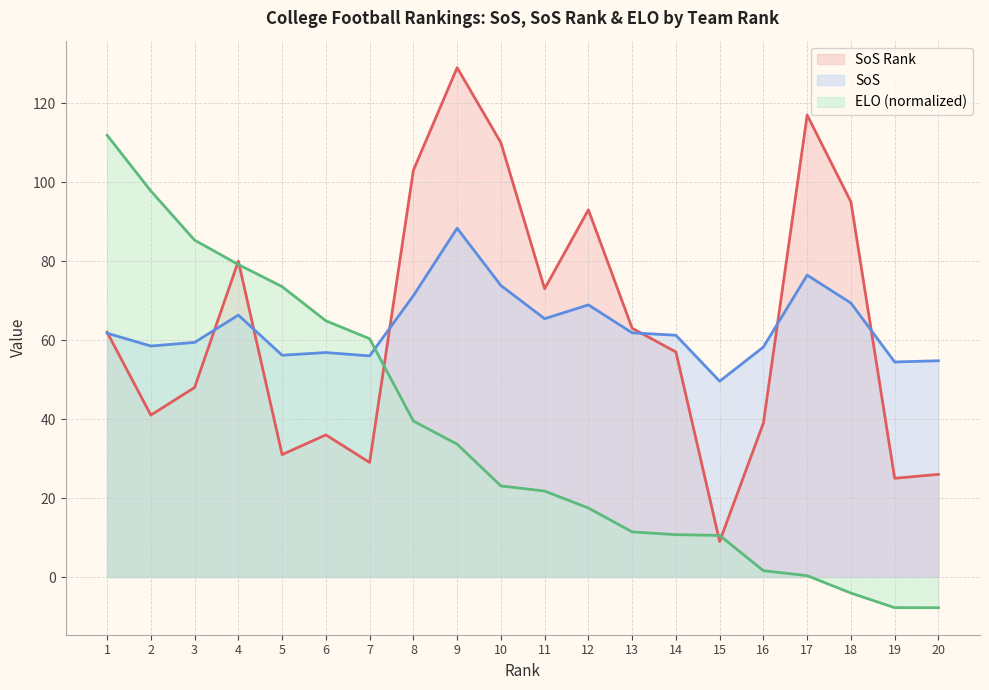

Reading right to left, extract all data points from this chart.

SoS Rank: 26.0	25.0	95.0	117.0	39.0	9.0	57.0	63.0	93.0	73.0	110.0	129.0	103.0	29.0	36.0	31.0	80.0	48.0	41.0	62.0
SoS: 54.8	54.5	69.4	76.5	58.2	49.6	61.2	61.8	68.9	65.4	73.8	88.3	71.2	56.0	56.8	56.2	66.3	59.4	58.5	61.8
ELO (normalized): -7.8	-7.8	-4.1	0.3	1.6	10.5	10.7	11.4	17.5	21.8	23.1	33.6	39.5	60.4	64.9	73.5	79.1	85.3	97.8	111.9